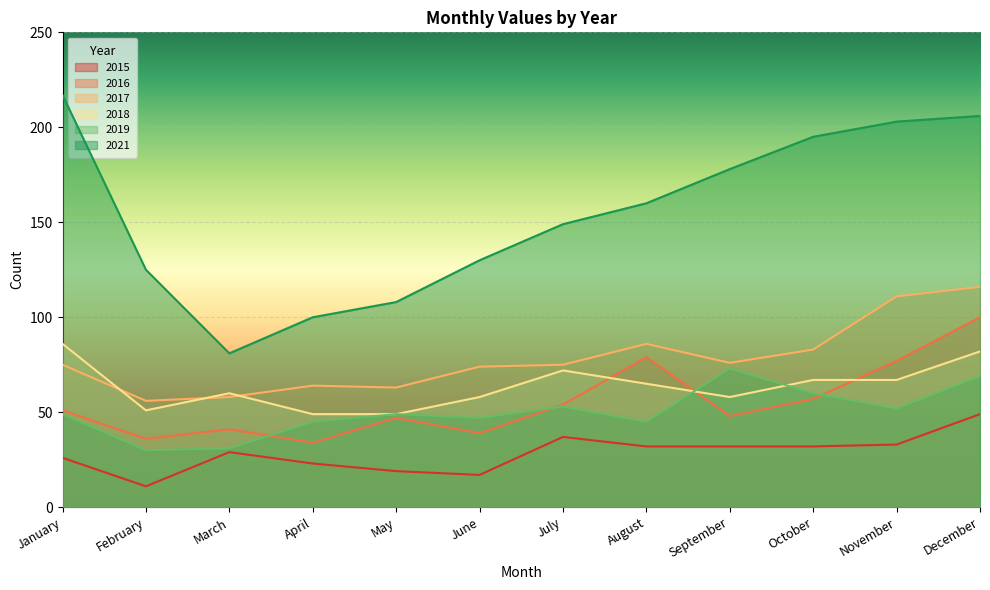

True or false: 2015 has more than 1 interior local peaks.

True